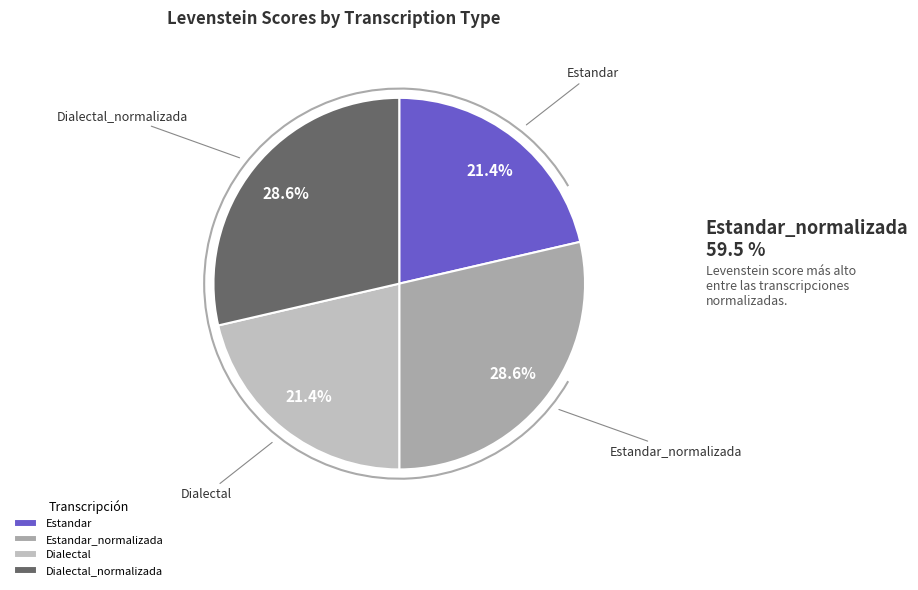

To the nearest percent, what is the difference between the Dialectal and Estandar_normalizada slice percentages?

7%